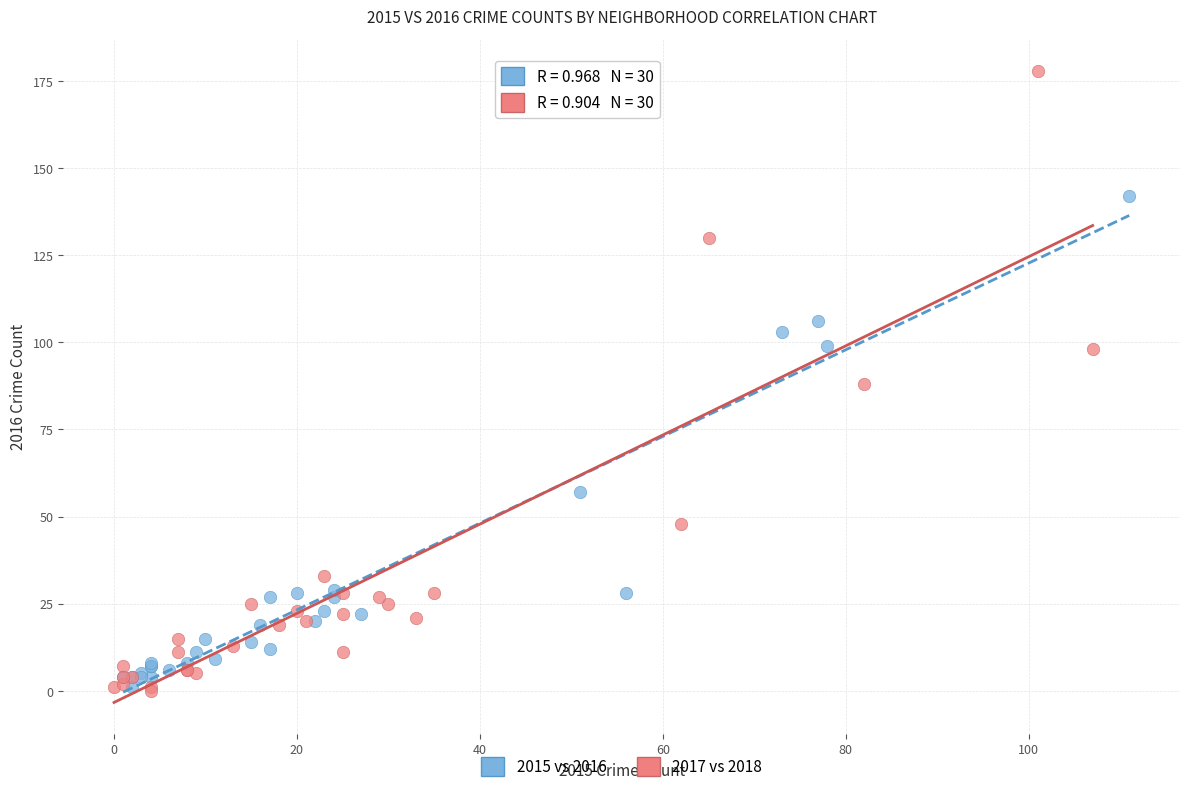

Which series has the widest spread of Y values?

2017 vs 2018